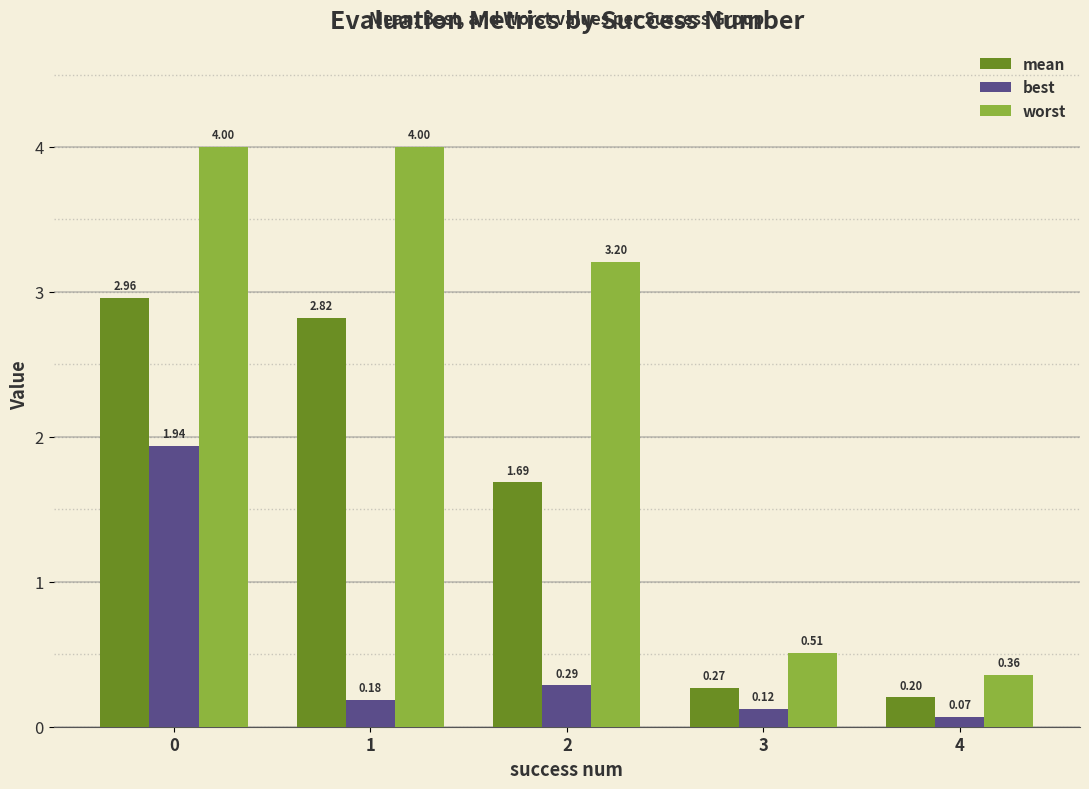

How many bars are there in total?

15